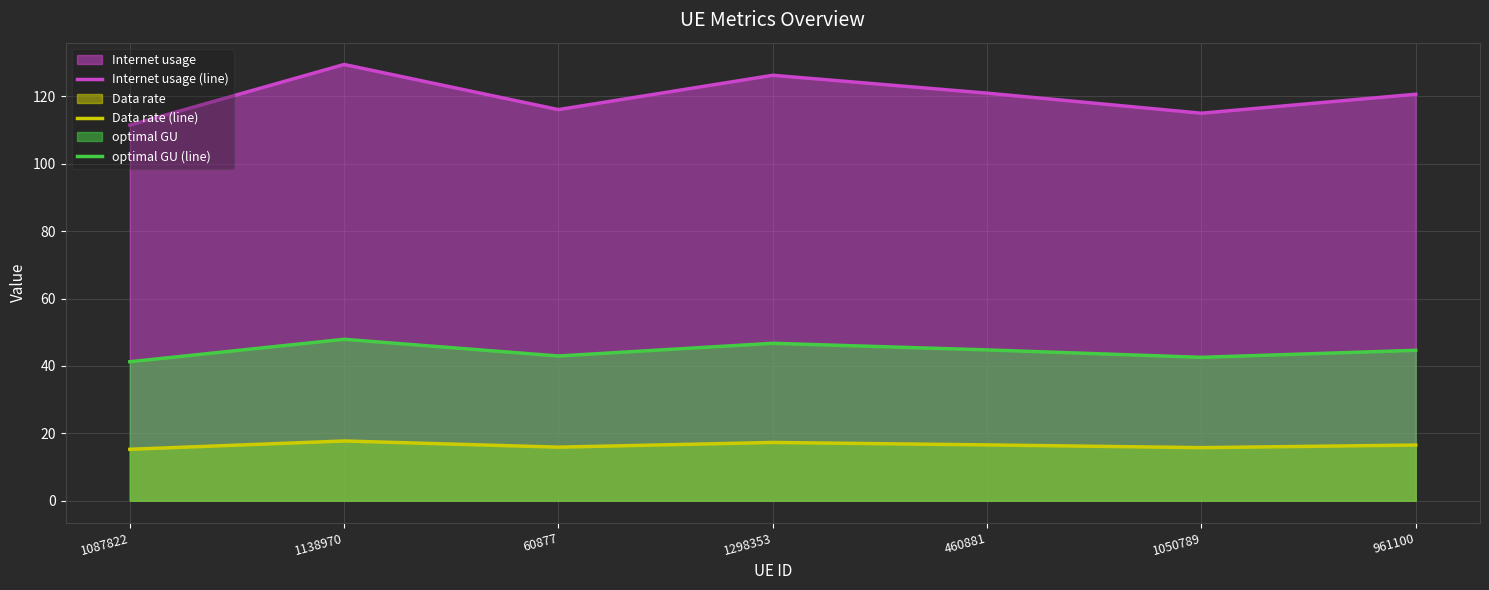

True or false: Data rate (line) and optimal GU (line) cross at least once.

False